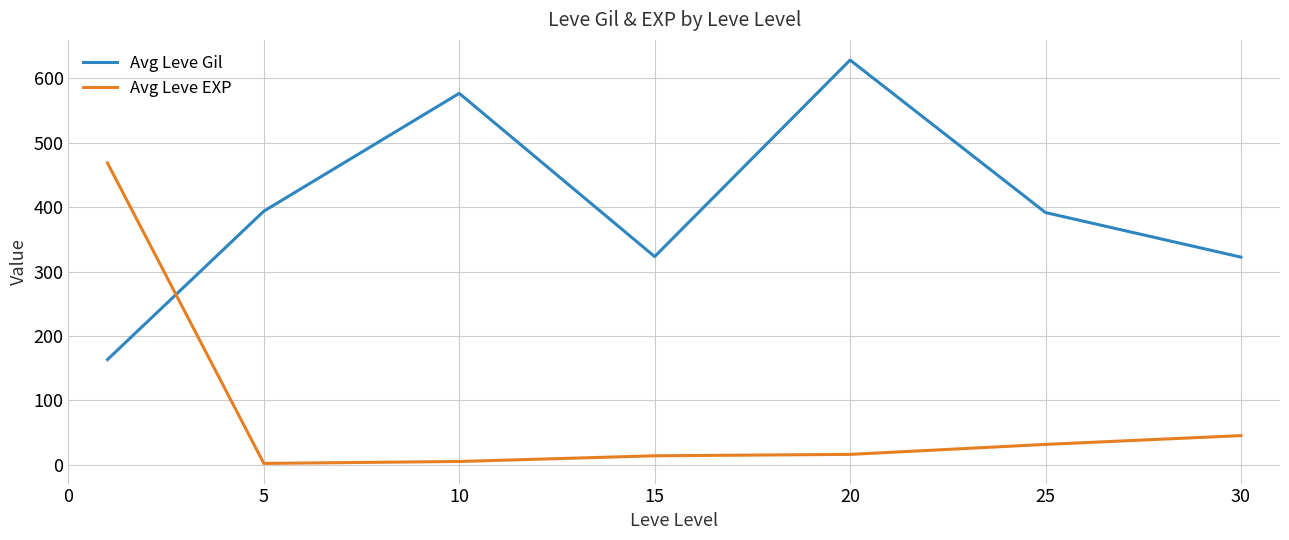

Rank the series by their average value, from lowest to highest.

Avg Leve EXP, Avg Leve Gil